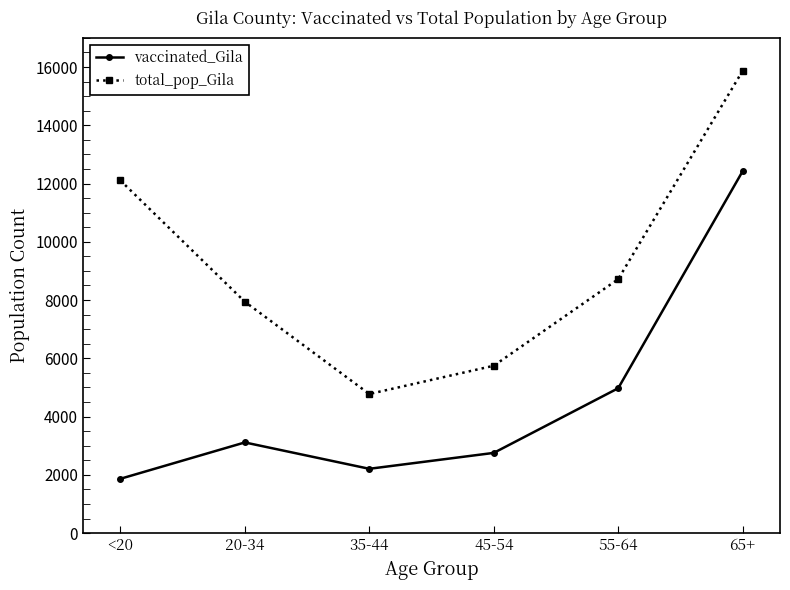

At which category does the chart reach its minimum across all series?

<20